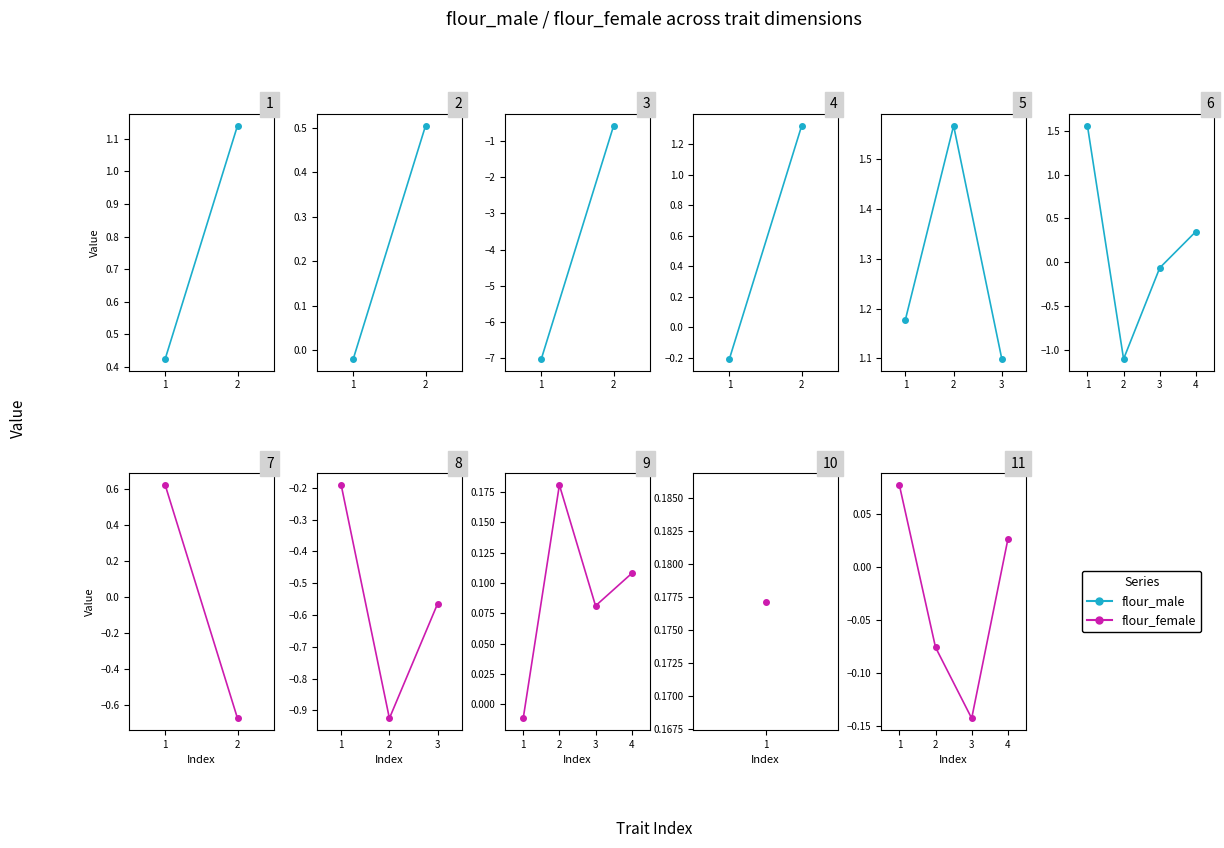

Which series has the largest total across all categories?

flour_male